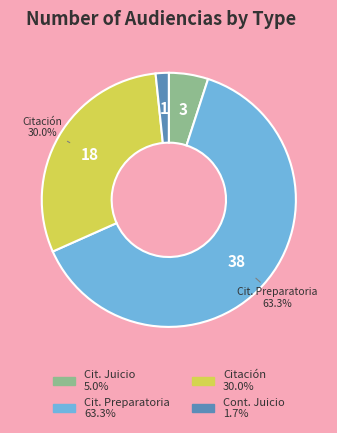

Is there any slice that represents more than half of the pie?

Yes